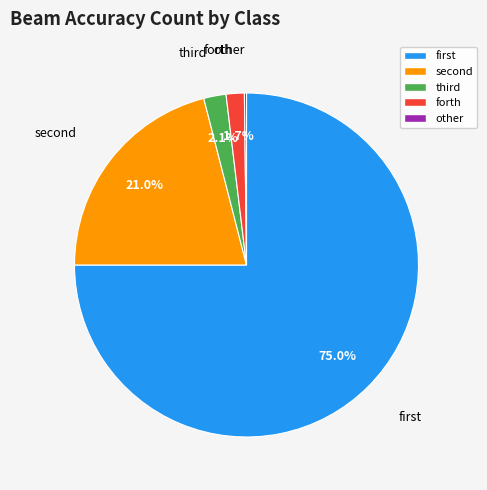

Does any single category account for the majority?

Yes